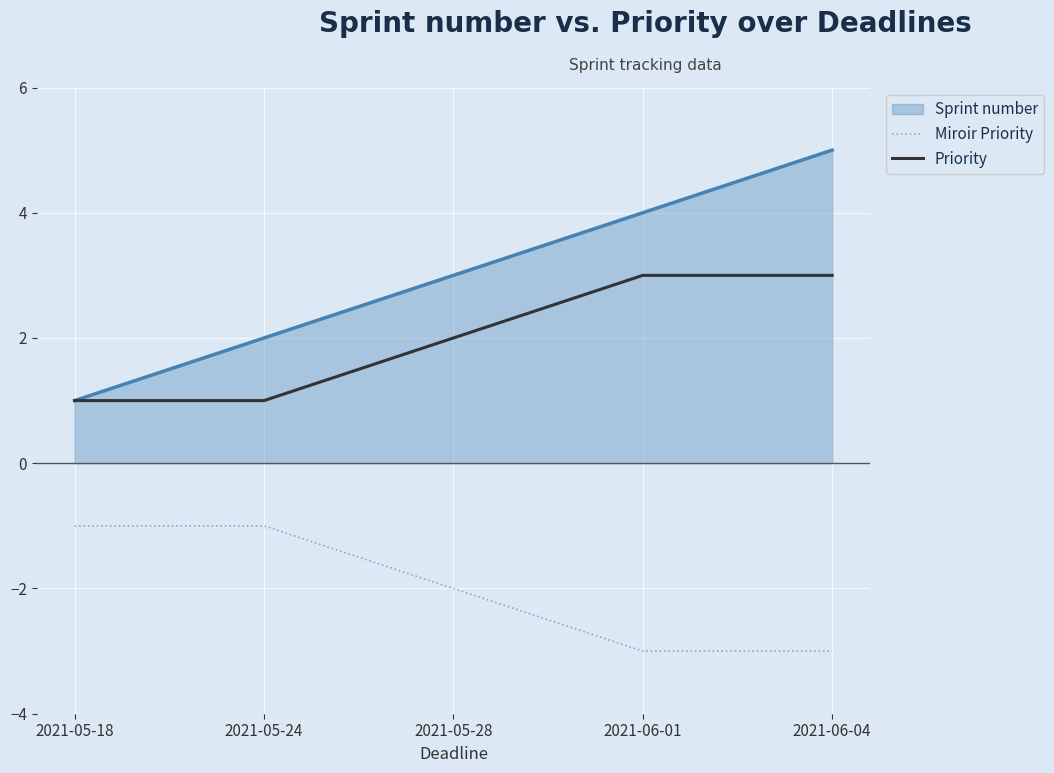

Is the value of Miroir Priority at 2021-05-24 greater than the value of Priority at 2021-06-04?

No